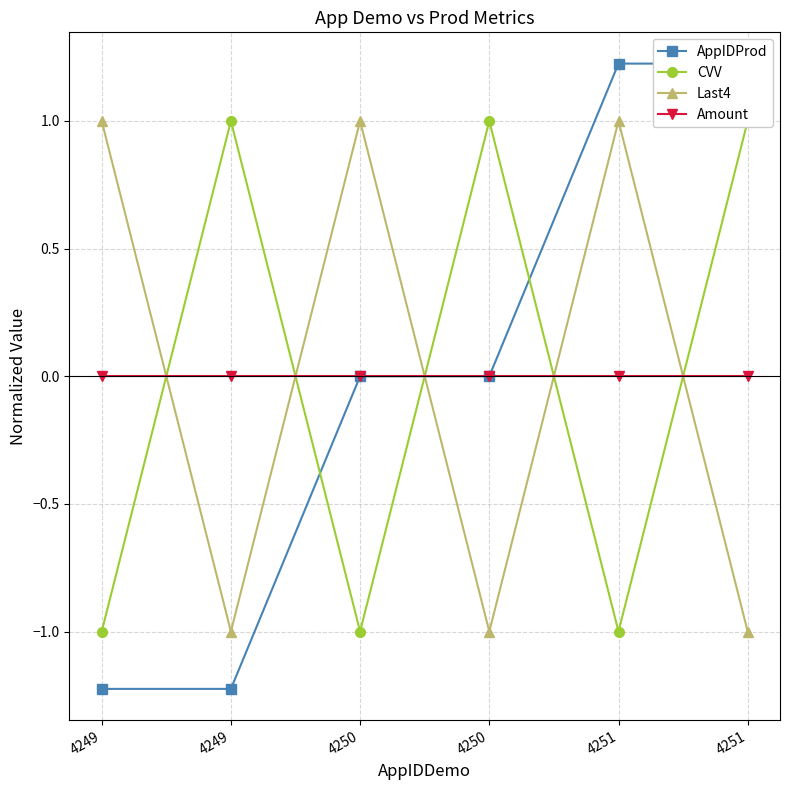

At which label is Amount closest to 0?

4249